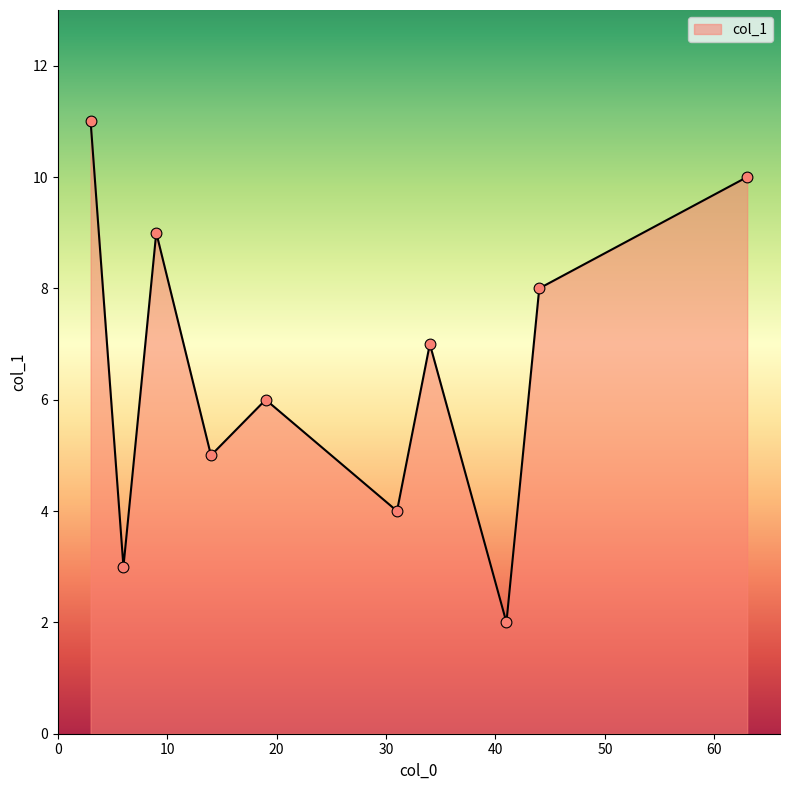

What is the difference between the maximum and minimum values?

9